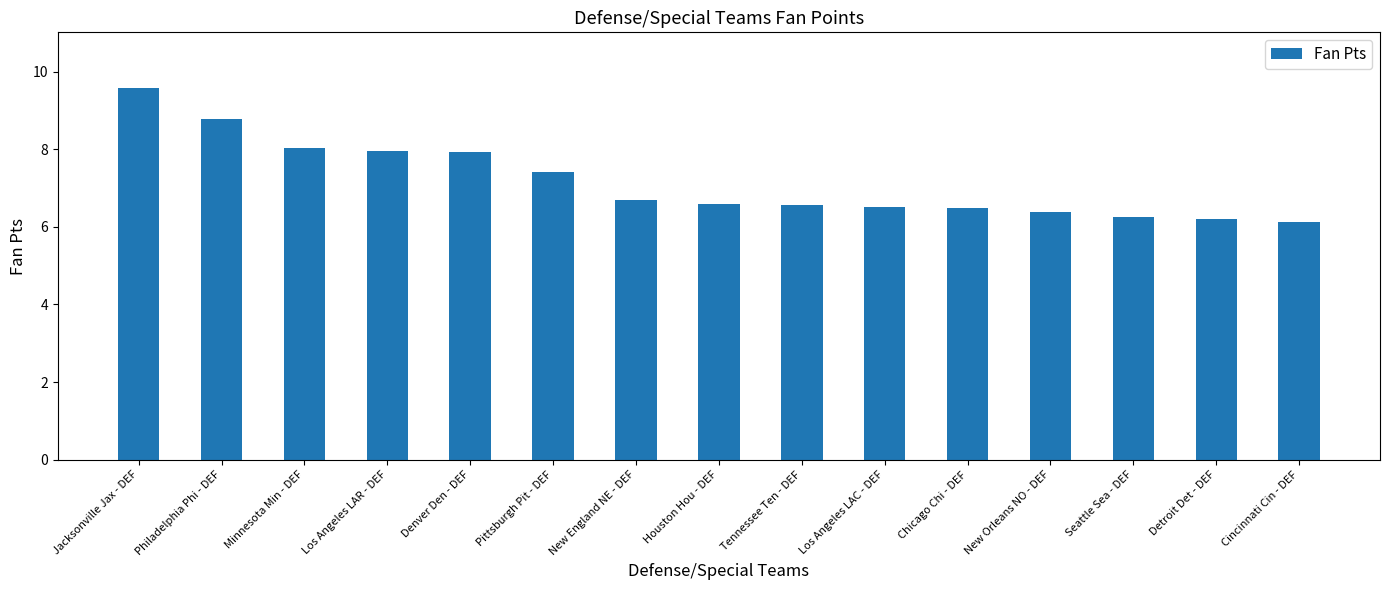

The value at Los Angeles LAR - DEF is 3.4. True or false?

False